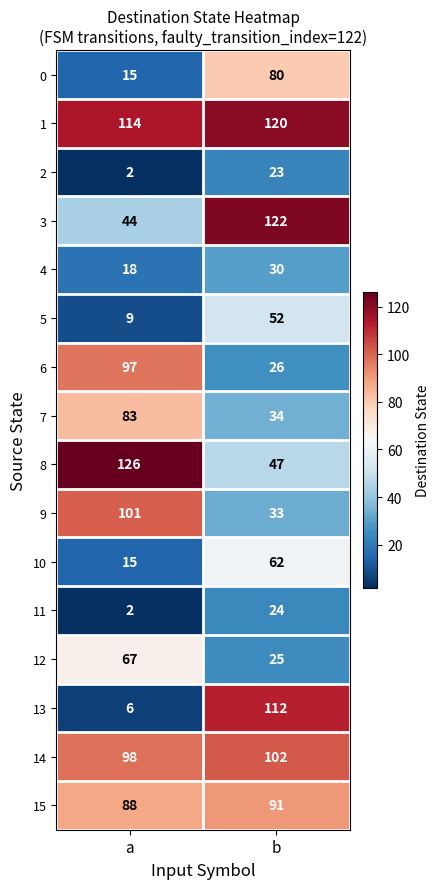

True or false: 9 has a value of 133 at a.

False